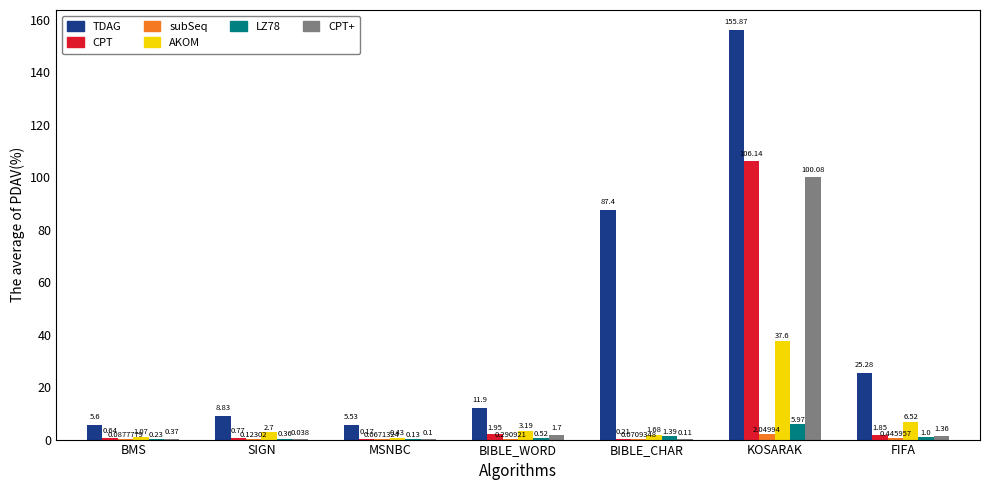

Where is CPT+ nearest to the value 50?

BIBLE_WORD